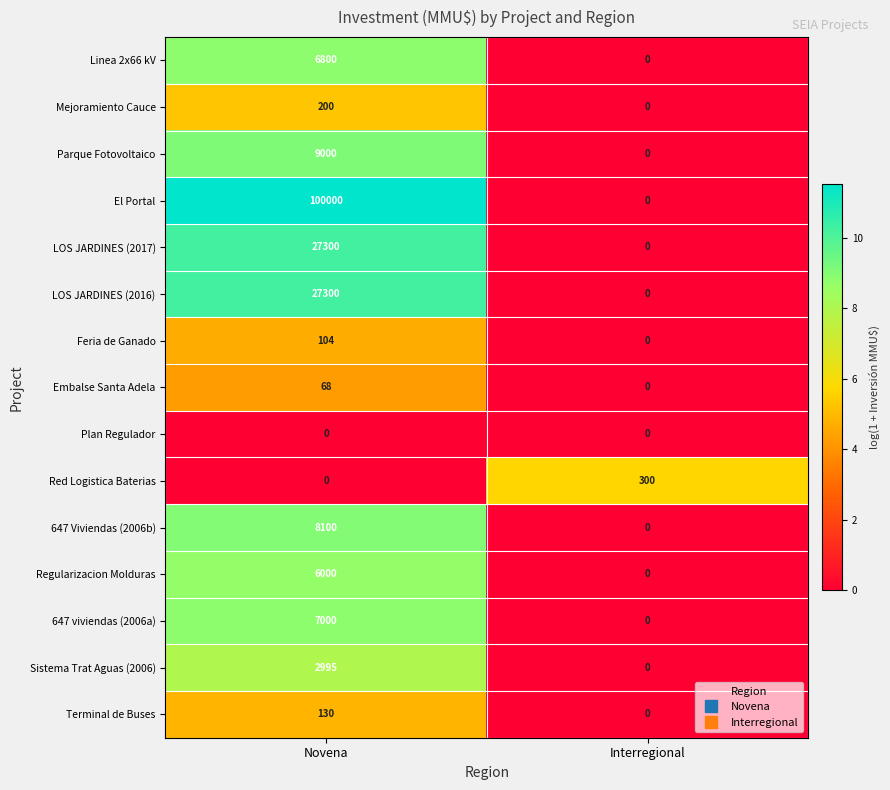

Read the Linea 2x66 kV value at Novena.

6800